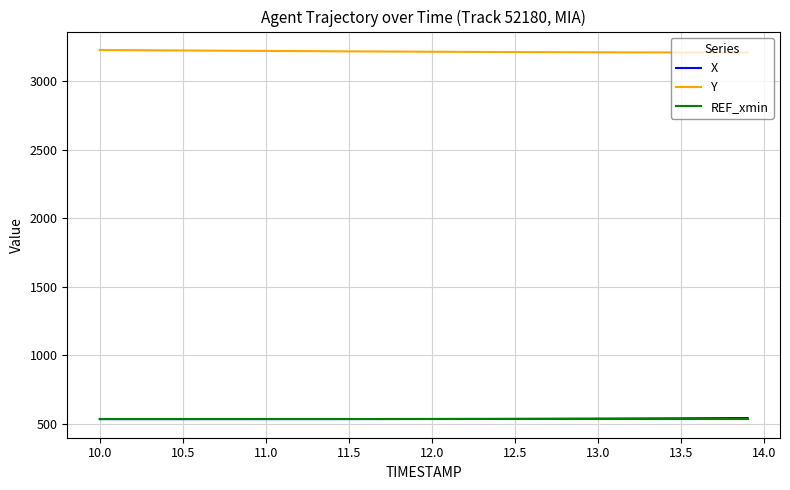

How many values in the X series exceed 533?

22